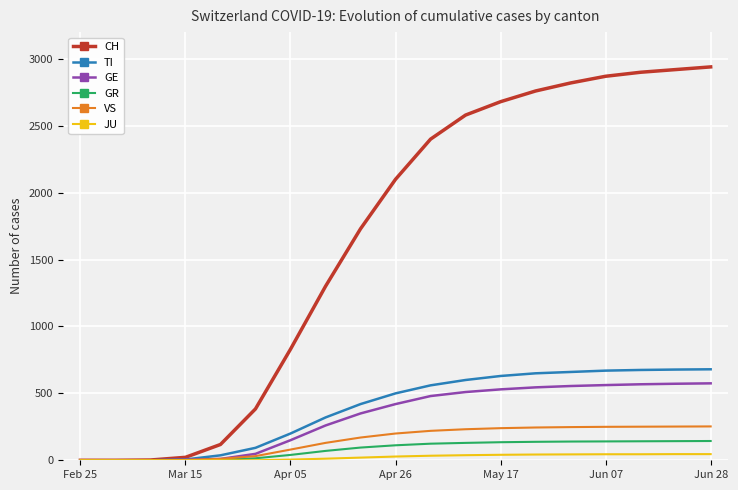

Which series has the largest total across all categories?

CH